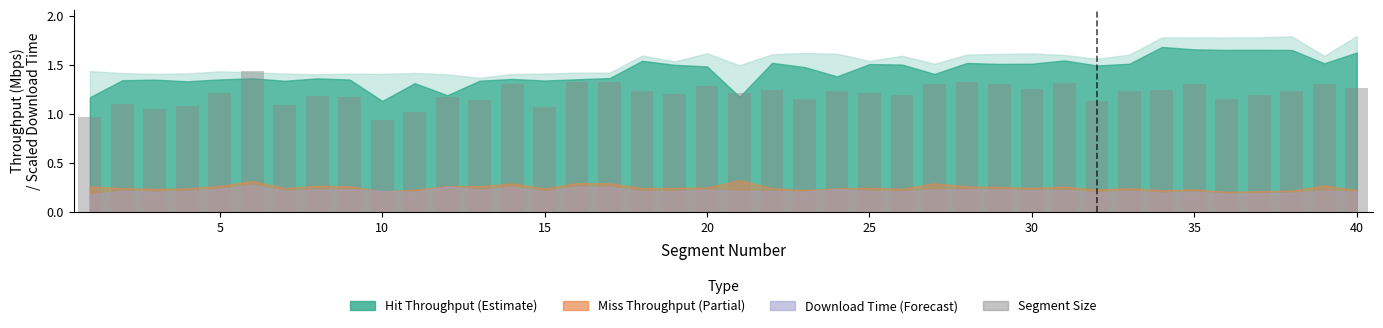

What is the sum of all values?

48.2